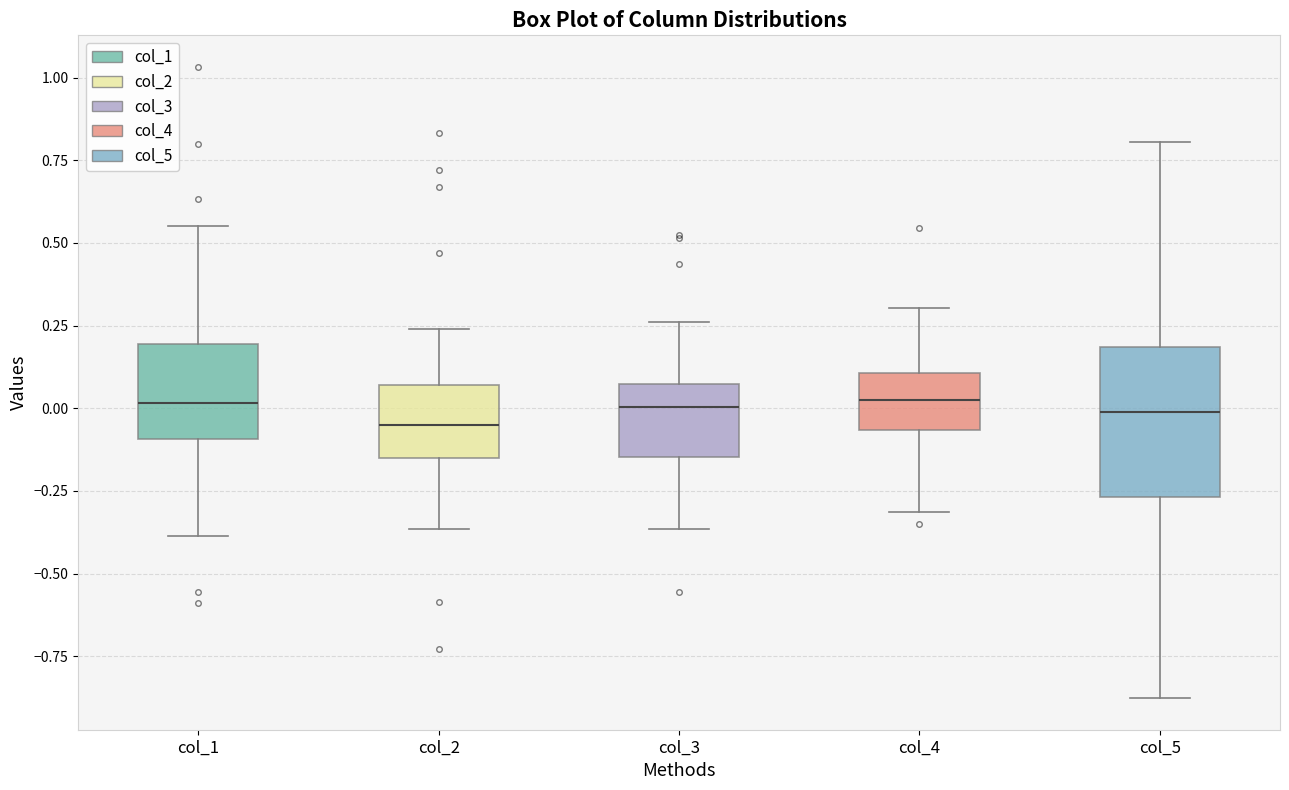

Reading left to right, transcribe this box plot: for each box, give where its median line is, the range the box spans, and where its two whiskers end, as read against the y-axis. The values are not printed on the chart, so give them approximately, as read against the axis.

col_1: median 0.00, box -0.10 to 0.20, whiskers -0.40 to 0.55
col_2: median -0.05, box -0.15 to 0.05, whiskers -0.35 to 0.25
col_3: median 0.00, box -0.15 to 0.05, whiskers -0.35 to 0.25
col_4: median 0.00, box -0.05 to 0.10, whiskers -0.30 to 0.30
col_5: median 0.00, box -0.25 to 0.20, whiskers -0.90 to 0.80